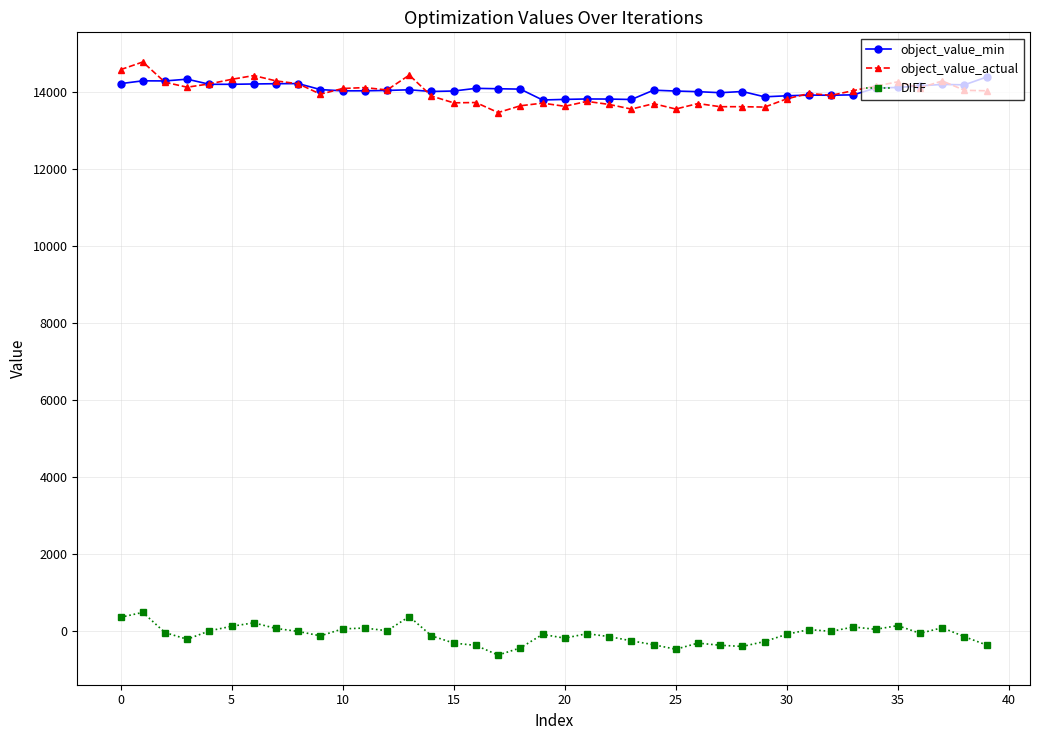

True or false: object_value_actual and DIFF intersect in this chart.

False